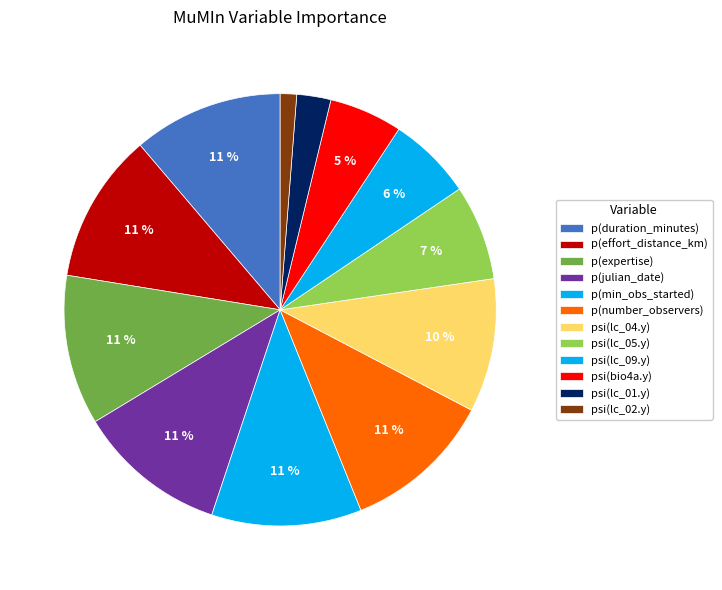

Combined, what portion of the pie is p(duration_minutes) and psi(lc_04.y)?

21.2%